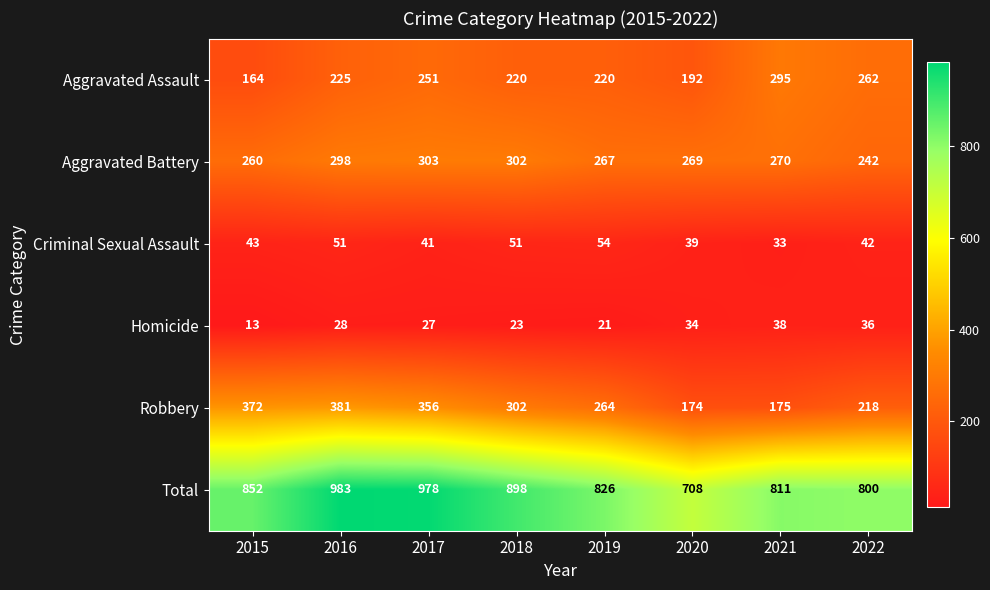

Which series has the largest range (max minus min)?

Total